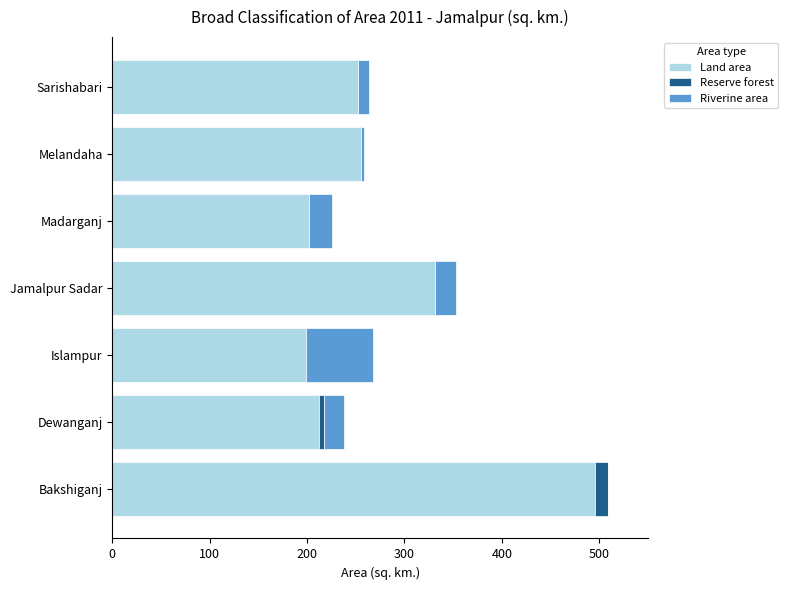

What is the total value across all series at Bakshiganj?

508.8